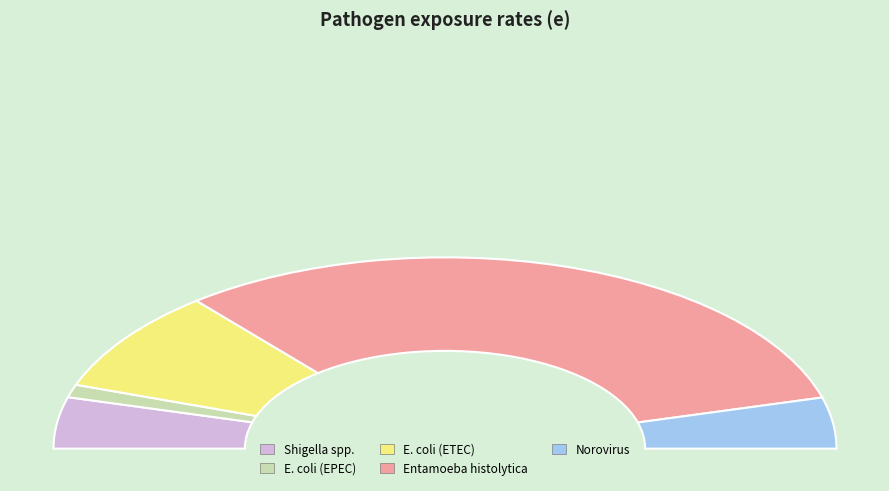

Rank the categories by value from lowest to highest.

E. coli (EPEC), Norovirus, Shigella spp., E. coli (ETEC), Entamoeba histolytica